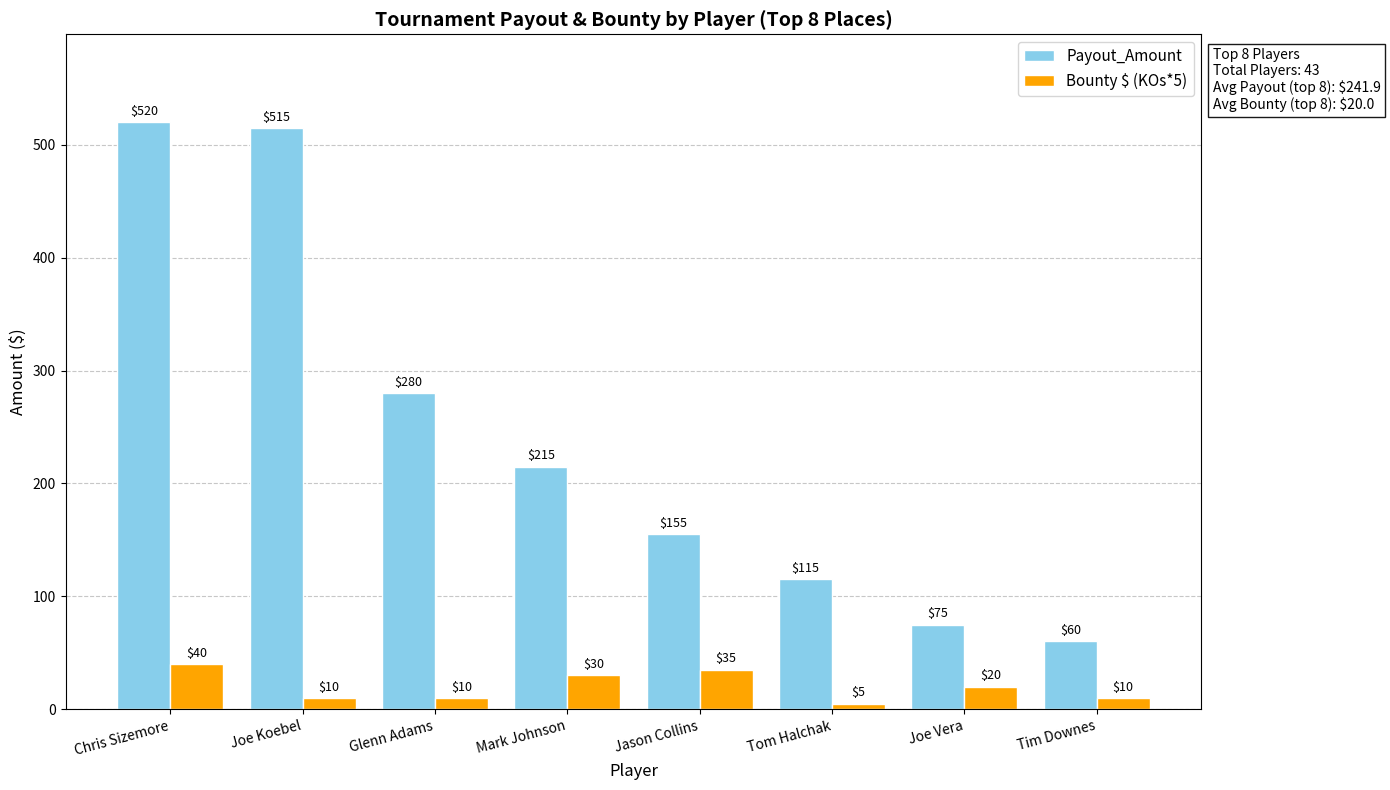

At which category is the sum across all series the highest?

Chris Sizemore